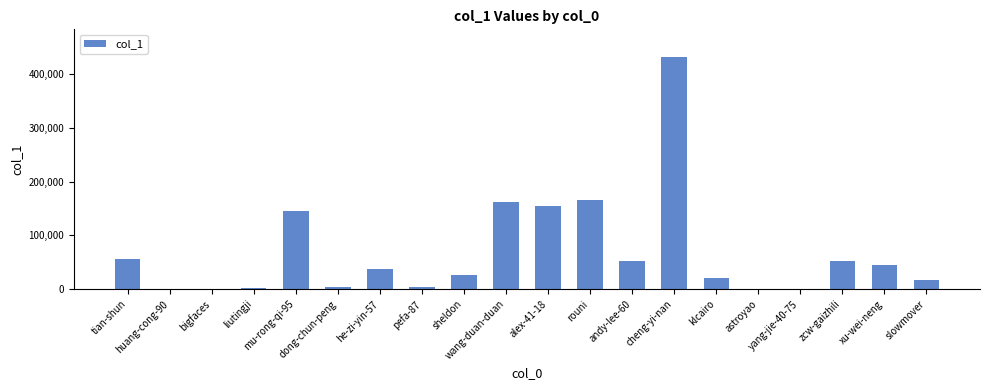

What is the maximum value shown in the chart?

432029